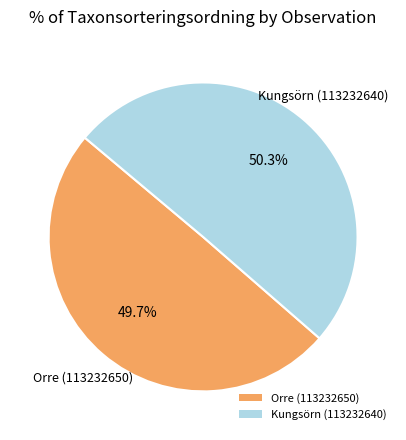

What is the largest slice in the pie chart?

Kungsörn (113232640)